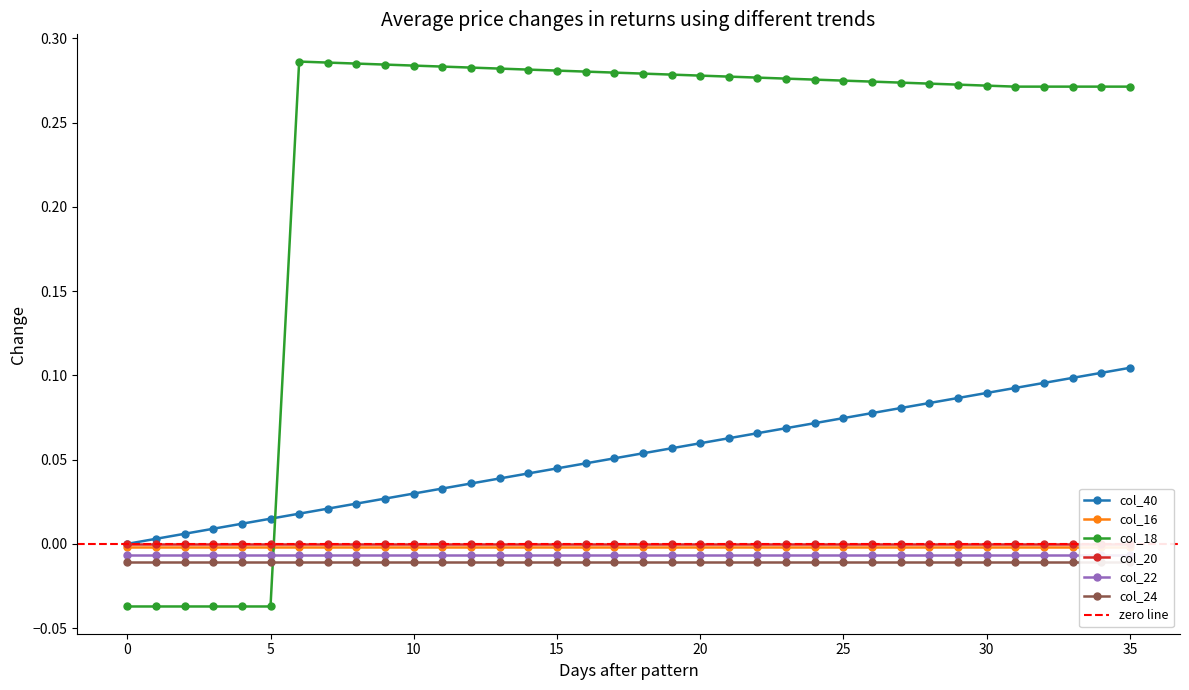

At 21, list the series in order from largest to smallest.

col_18, col_40, col_20, col_16, col_22, col_24